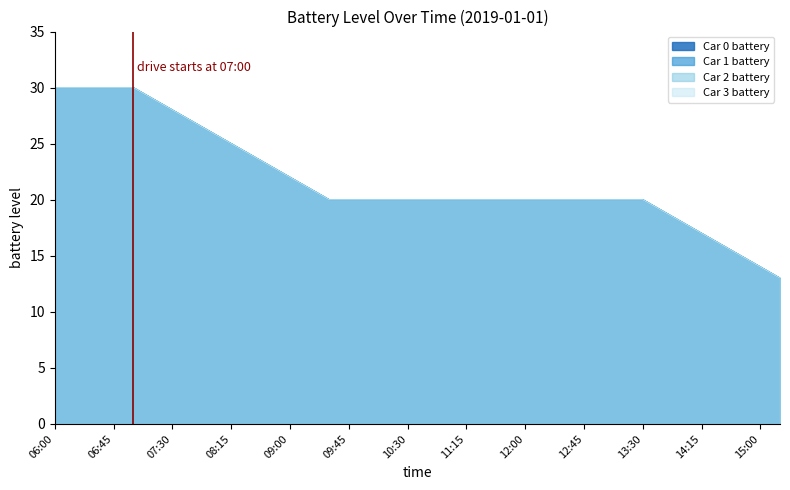

What is the smallest value displayed?

13